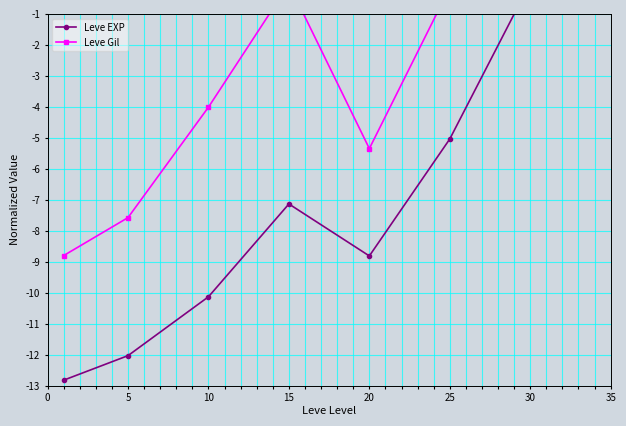

Read the Leve EXP value at 25.

-5.0